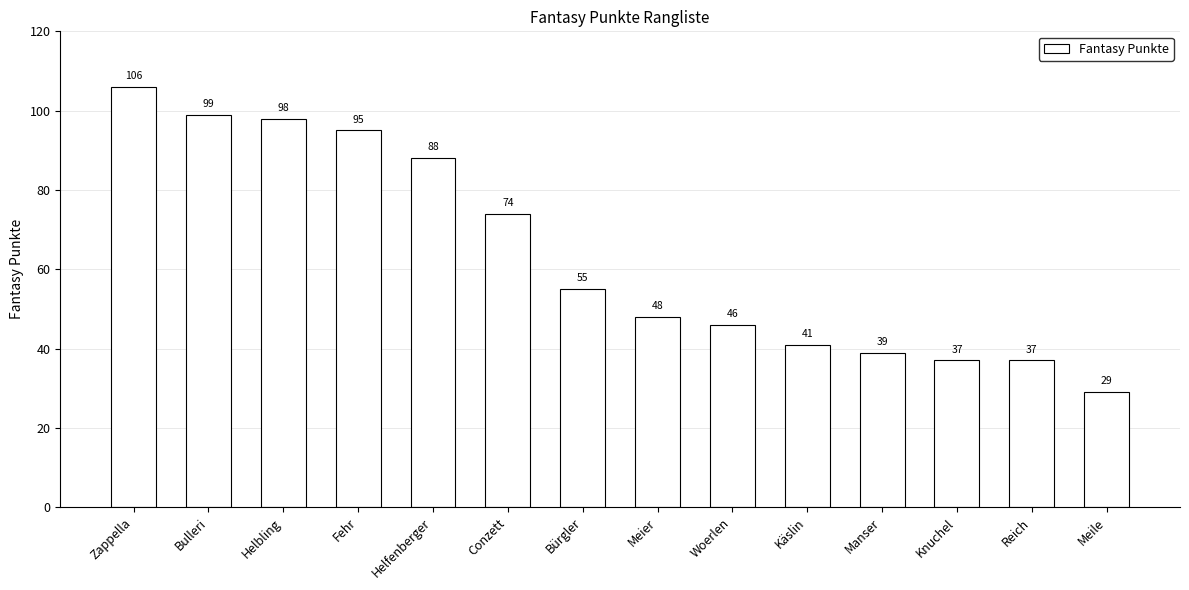

How many data points are less than 55?

7